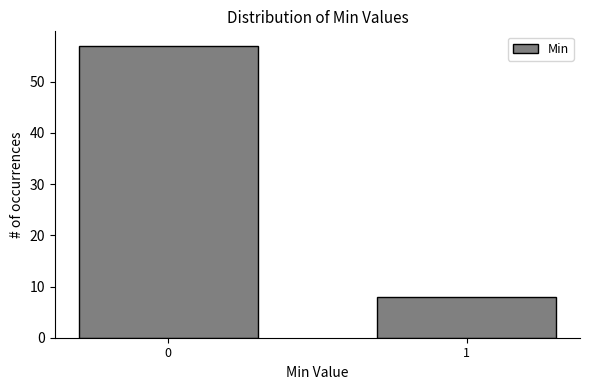

Reading right to left, what are all the values shown in this chart?

1=8	0=57